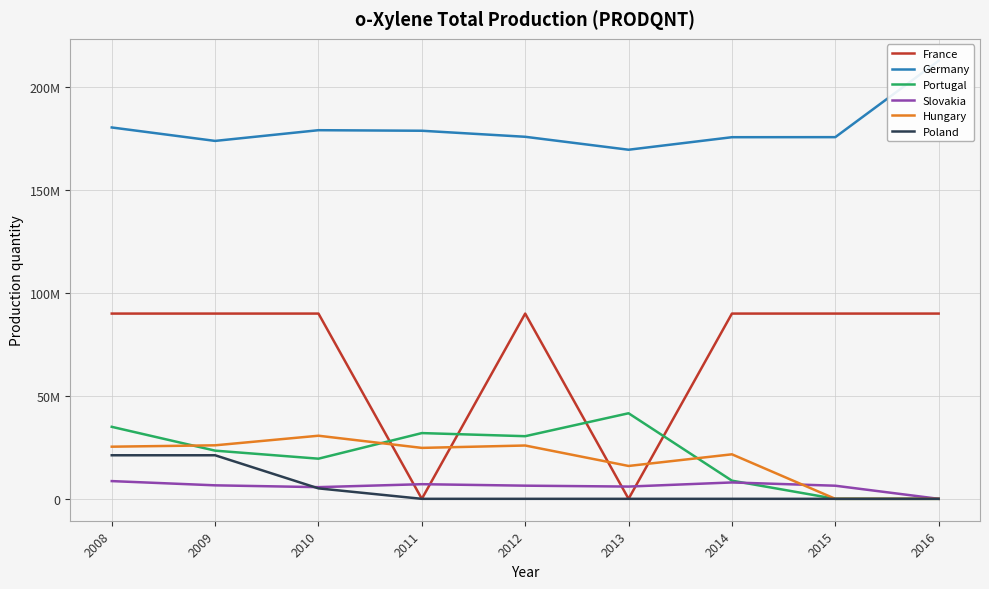

Which series has the largest total across all categories?

Germany